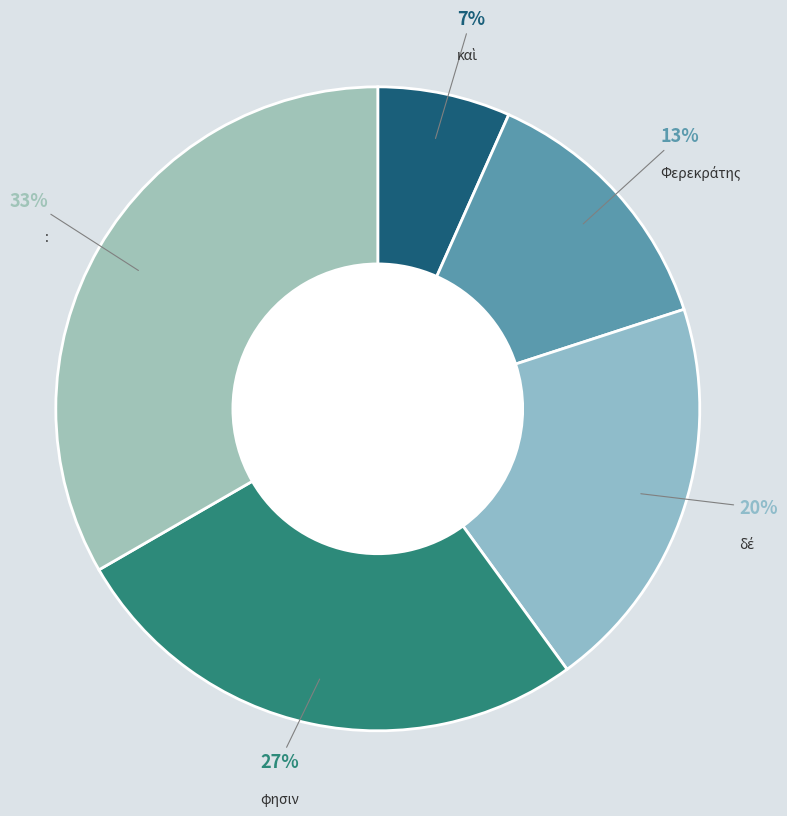

Count the number of slices in the pie.

5